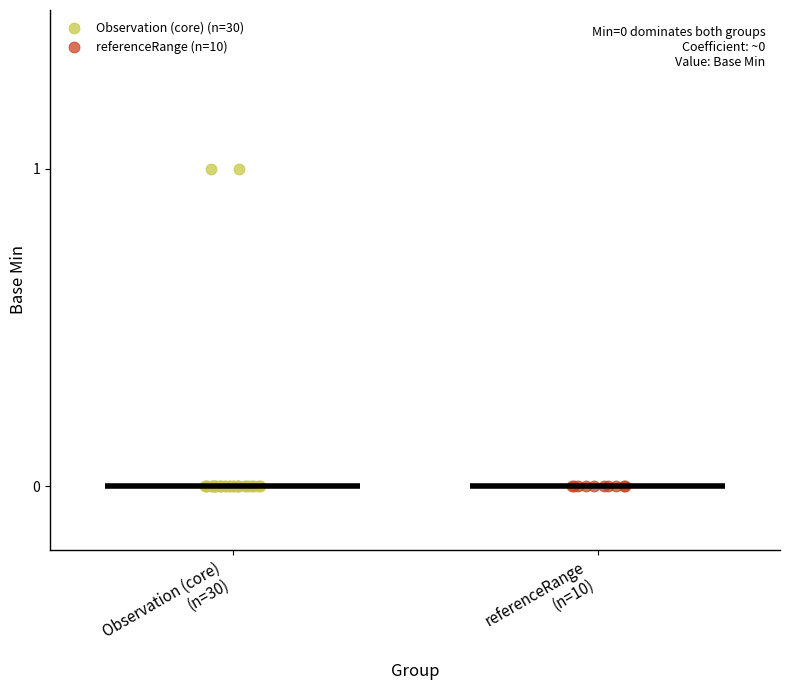

Which series reaches the maximum Y coordinate?

Observation (core) (n=30)